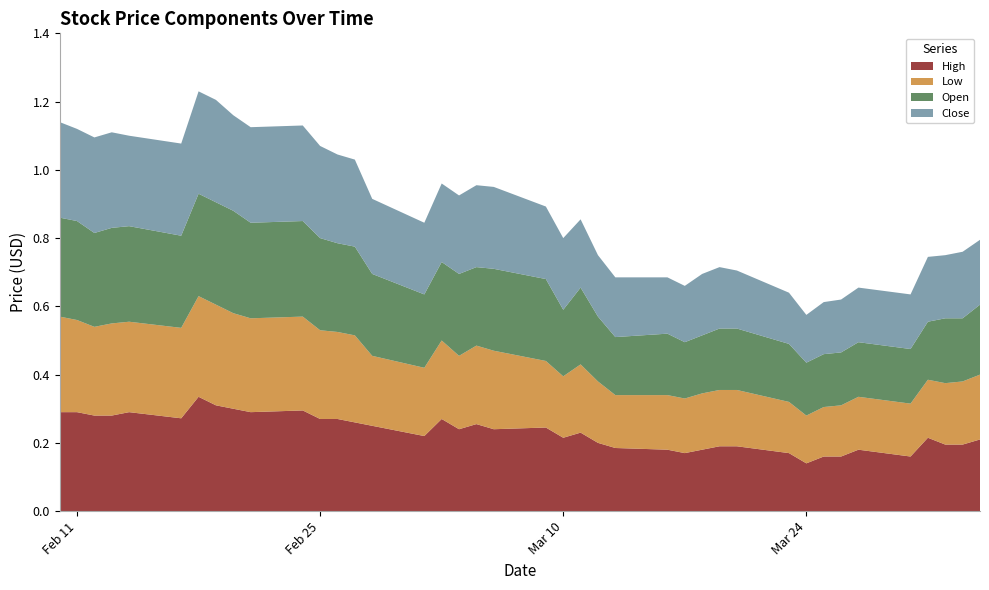

Reading right to left, extract all data points from this chart.

High: 2020-04-03=0.2	2020-04-02=0.2	2020-04-01=0.2	2020-03-31=0.2	2020-03-30=0.2	2020-03-27=0.2	2020-03-26=0.2	2020-03-25=0.2	2020-03-24=0.1	2020-03-23=0.2	2020-03-20=0.2	2020-03-19=0.2	2020-03-18=0.2	2020-03-17=0.2	2020-03-16=0.2	2020-03-13=0.2	2020-03-12=0.2	2020-03-11=0.2	2020-03-10=0.2	2020-03-09=0.2	2020-03-06=0.2	2020-03-05=0.3	2020-03-04=0.2	2020-03-03=0.3	2020-03-02=0.2	2020-02-28=0.2	2020-02-27=0.3	2020-02-26=0.3	2020-02-25=0.3	2020-02-24=0.3	2020-02-21=0.3	2020-02-20=0.3	2020-02-19=0.3	2020-02-18=0.3	2020-02-17=0.3	2020-02-14=0.3	2020-02-13=0.3	2020-02-12=0.3	2020-02-11=0.3	2020-02-10=0.3
Low: 2020-04-03=0.2	2020-04-02=0.2	2020-04-01=0.2	2020-03-31=0.2	2020-03-30=0.2	2020-03-27=0.2	2020-03-26=0.2	2020-03-25=0.1	2020-03-24=0.1	2020-03-23=0.2	2020-03-20=0.2	2020-03-19=0.2	2020-03-18=0.2	2020-03-17=0.2	2020-03-16=0.2	2020-03-13=0.2	2020-03-12=0.2	2020-03-11=0.2	2020-03-10=0.2	2020-03-09=0.2	2020-03-06=0.2	2020-03-05=0.2	2020-03-04=0.2	2020-03-03=0.2	2020-03-02=0.2	2020-02-28=0.2	2020-02-27=0.3	2020-02-26=0.3	2020-02-25=0.3	2020-02-24=0.3	2020-02-21=0.3	2020-02-20=0.3	2020-02-19=0.3	2020-02-18=0.3	2020-02-17=0.3	2020-02-14=0.3	2020-02-13=0.3	2020-02-12=0.3	2020-02-11=0.3	2020-02-10=0.3
Open: 2020-04-03=0.2	2020-04-02=0.2	2020-04-01=0.2	2020-03-31=0.2	2020-03-30=0.2	2020-03-27=0.2	2020-03-26=0.2	2020-03-25=0.2	2020-03-24=0.2	2020-03-23=0.2	2020-03-20=0.2	2020-03-19=0.2	2020-03-18=0.2	2020-03-17=0.2	2020-03-16=0.2	2020-03-13=0.2	2020-03-12=0.2	2020-03-11=0.2	2020-03-10=0.2	2020-03-09=0.2	2020-03-06=0.2	2020-03-05=0.2	2020-03-04=0.2	2020-03-03=0.2	2020-03-02=0.2	2020-02-28=0.2	2020-02-27=0.3	2020-02-26=0.3	2020-02-25=0.3	2020-02-24=0.3	2020-02-21=0.3	2020-02-20=0.3	2020-02-19=0.3	2020-02-18=0.3	2020-02-17=0.3	2020-02-14=0.3	2020-02-13=0.3	2020-02-12=0.3	2020-02-11=0.3	2020-02-10=0.3
Close: 2020-04-03=0.2	2020-04-02=0.2	2020-04-01=0.2	2020-03-31=0.2	2020-03-30=0.2	2020-03-27=0.2	2020-03-26=0.2	2020-03-25=0.2	2020-03-24=0.1	2020-03-23=0.2	2020-03-20=0.2	2020-03-19=0.2	2020-03-18=0.2	2020-03-17=0.2	2020-03-16=0.2	2020-03-13=0.2	2020-03-12=0.2	2020-03-11=0.2	2020-03-10=0.2	2020-03-09=0.2	2020-03-06=0.2	2020-03-05=0.2	2020-03-04=0.2	2020-03-03=0.2	2020-03-02=0.2	2020-02-28=0.2	2020-02-27=0.3	2020-02-26=0.3	2020-02-25=0.3	2020-02-24=0.3	2020-02-21=0.3	2020-02-20=0.3	2020-02-19=0.3	2020-02-18=0.3	2020-02-17=0.3	2020-02-14=0.3	2020-02-13=0.3	2020-02-12=0.3	2020-02-11=0.3	2020-02-10=0.3